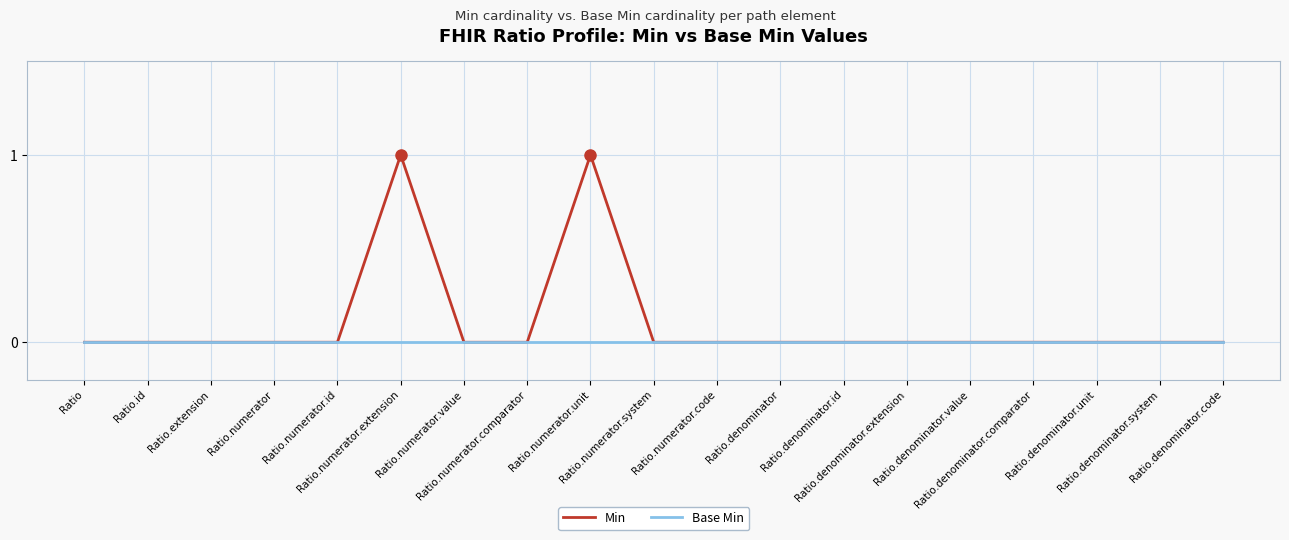

Which series has the widest spread of values?

Min